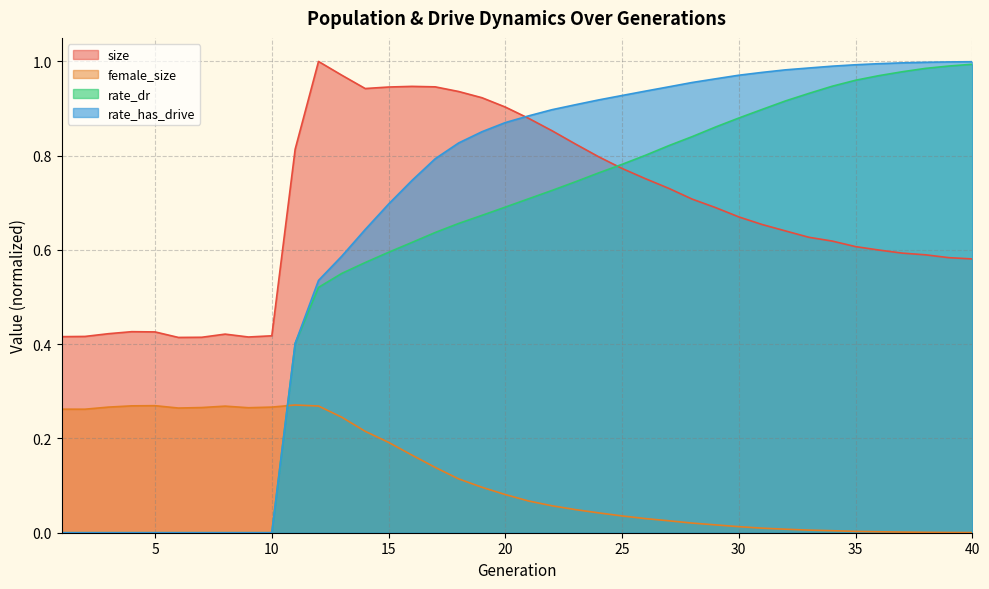

Reading left to right, extract all data points from this chart.

size: 0.4	0.4	0.4	0.4	0.4	0.4	0.4	0.4	0.4	0.4	0.8	1.0	1.0	0.9	0.9	0.9	0.9	0.9	0.9	0.9	0.9	0.9	0.8	0.8	0.8	0.8	0.7	0.7	0.7	0.7	0.7	0.6	0.6	0.6	0.6	0.6	0.6	0.6	0.6	0.6
female_size: 0.3	0.3	0.3	0.3	0.3	0.3	0.3	0.3	0.3	0.3	0.3	0.3	0.2	0.2	0.2	0.2	0.1	0.1	0.1	0.1	0.1	0.1	0.0	0.0	0.0	0.0	0.0	0.0	0.0	0.0	0.0	0.0	0.0	0.0	0.0	0.0	0.0	0.0	0.0	0.0
rate_dr: 0.0	0.0	0.0	0.0	0.0	0.0	0.0	0.0	0.0	0.0	0.4	0.5	0.6	0.6	0.6	0.6	0.6	0.7	0.7	0.7	0.7	0.7	0.7	0.8	0.8	0.8	0.8	0.8	0.9	0.9	0.9	0.9	0.9	0.9	1.0	1.0	1.0	1.0	1.0	1.0
rate_has_drive: 0.0	0.0	0.0	0.0	0.0	0.0	0.0	0.0	0.0	0.0	0.4	0.5	0.6	0.6	0.7	0.7	0.8	0.8	0.9	0.9	0.9	0.9	0.9	0.9	0.9	0.9	0.9	1.0	1.0	1.0	1.0	1.0	1.0	1.0	1.0	1.0	1.0	1.0	1.0	1.0